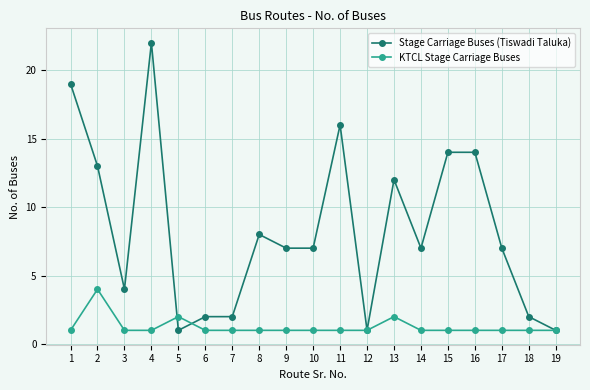

What is the difference between the highest and lowest values at 17?

6